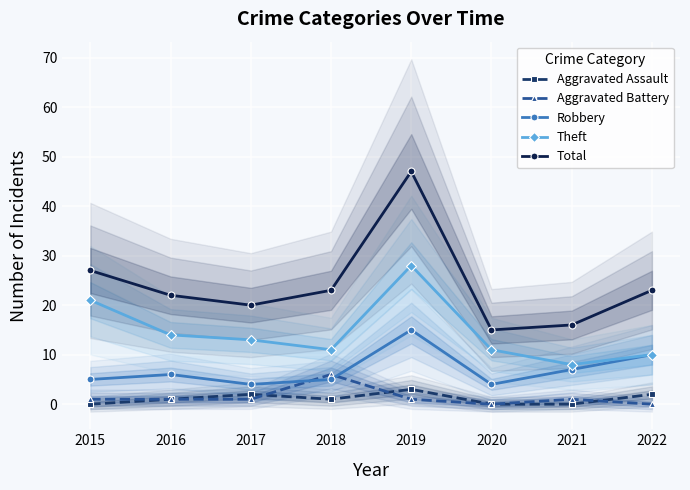

True or false: Robbery and Theft cross at least once.

False